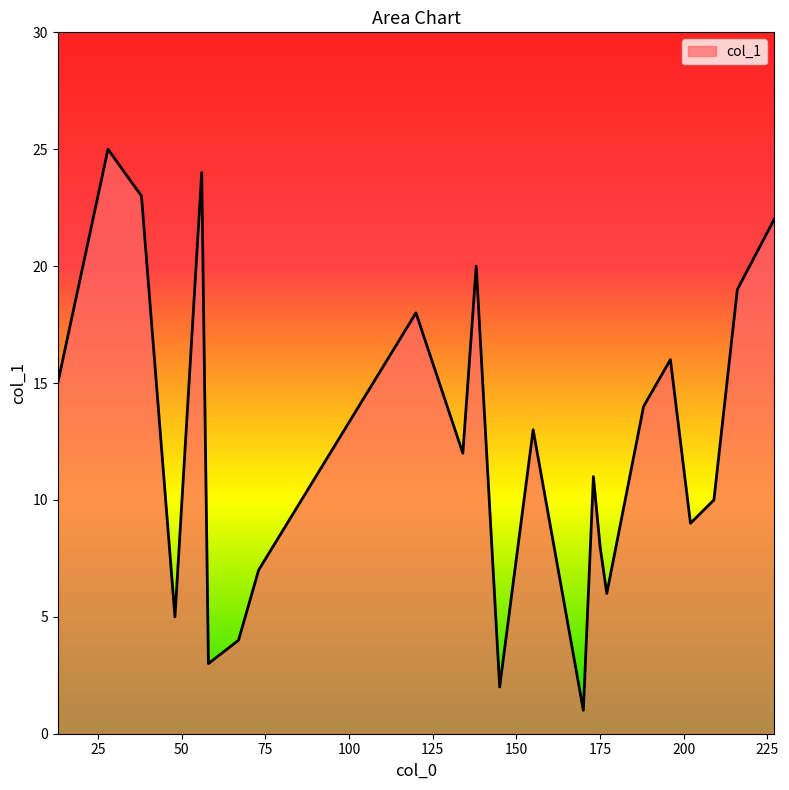

What is the maximum value shown in the chart?

25